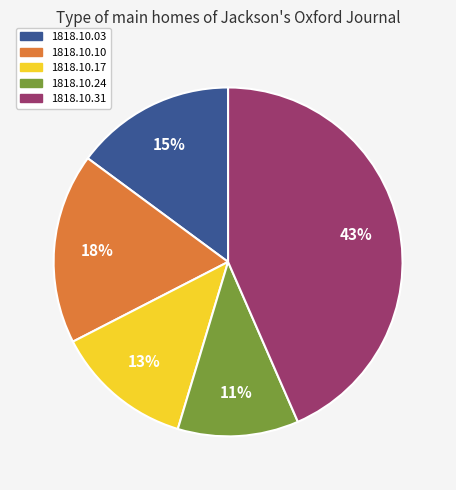

To the nearest percent, what is the difference between the largest and smallest slice percentages?

32%